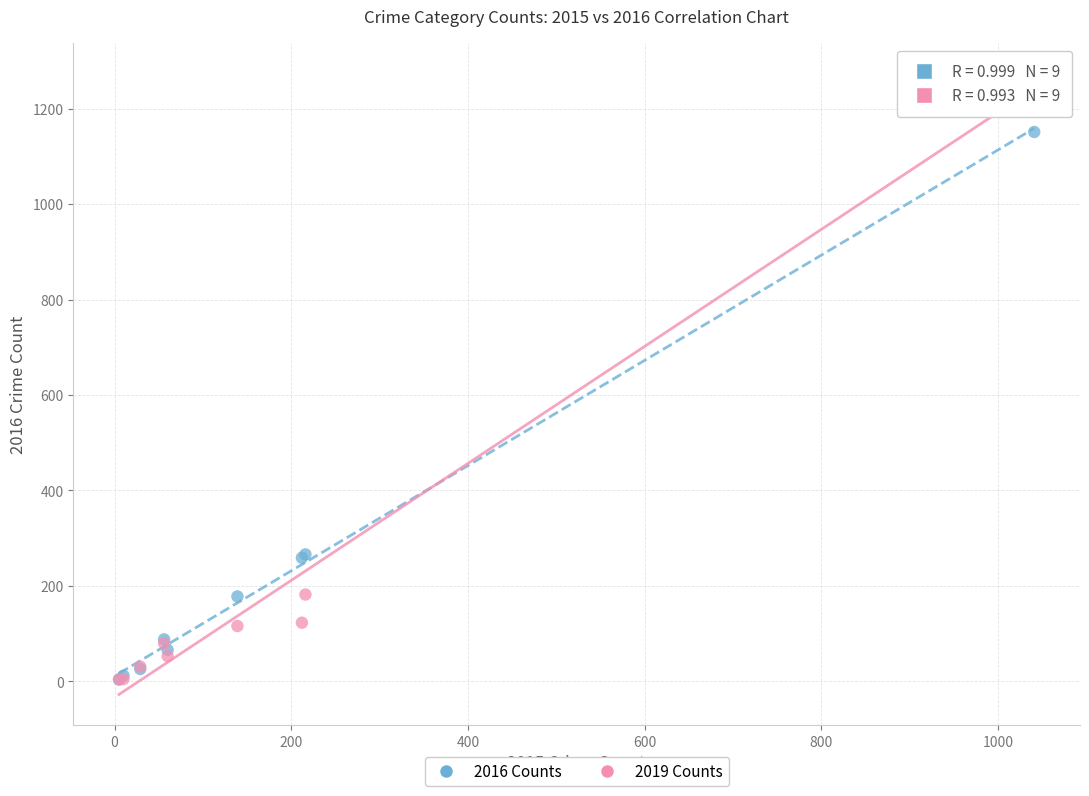

Which series contains the highest Y value?

2019 Counts